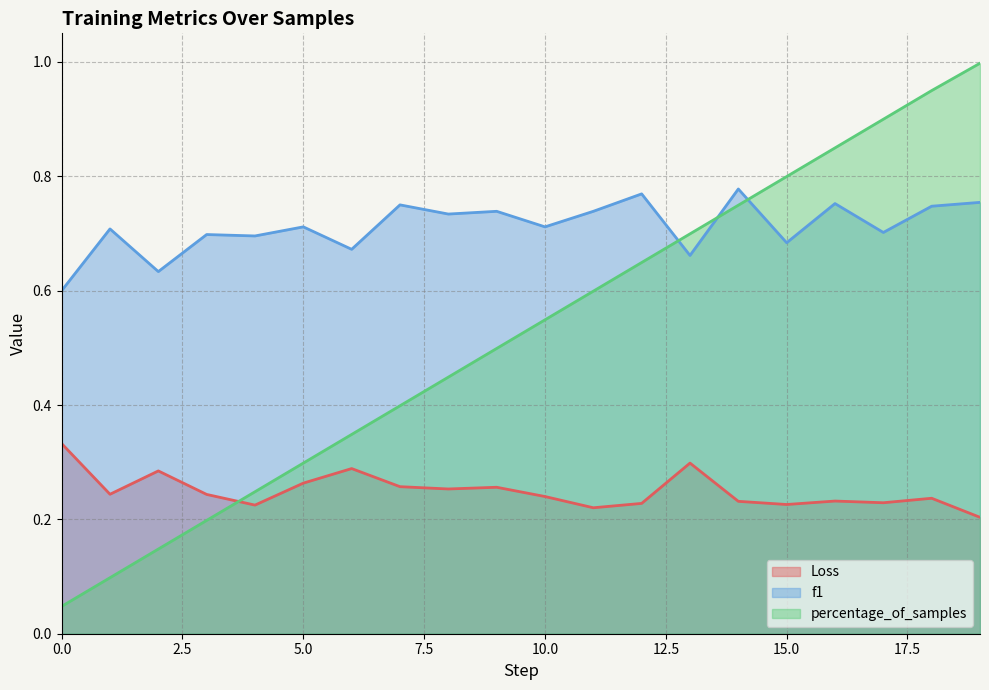

What is the difference between the maximum and minimum values in the Loss series?

0.1